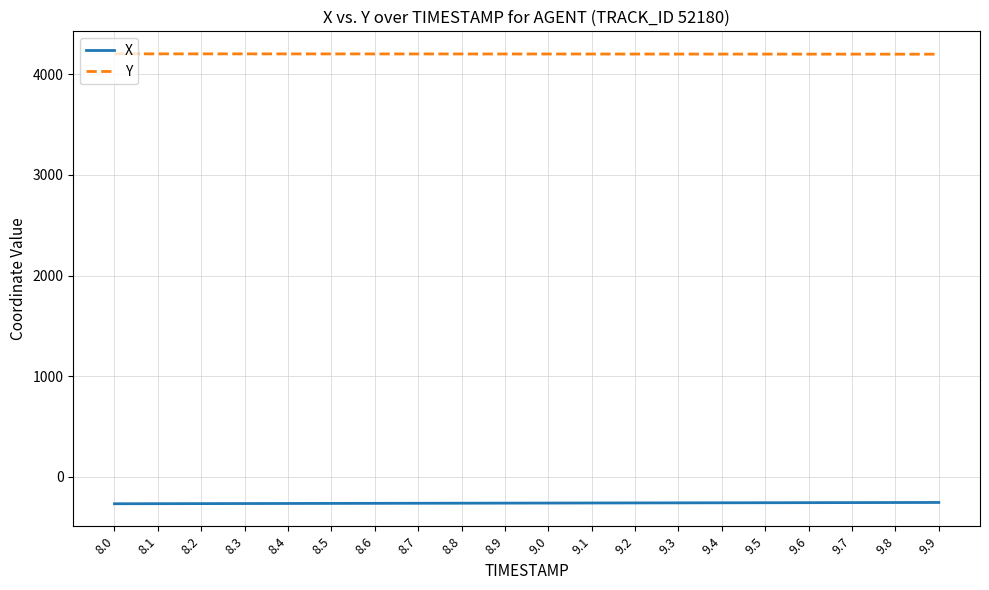

True or false: X and Y intersect in this chart.

False